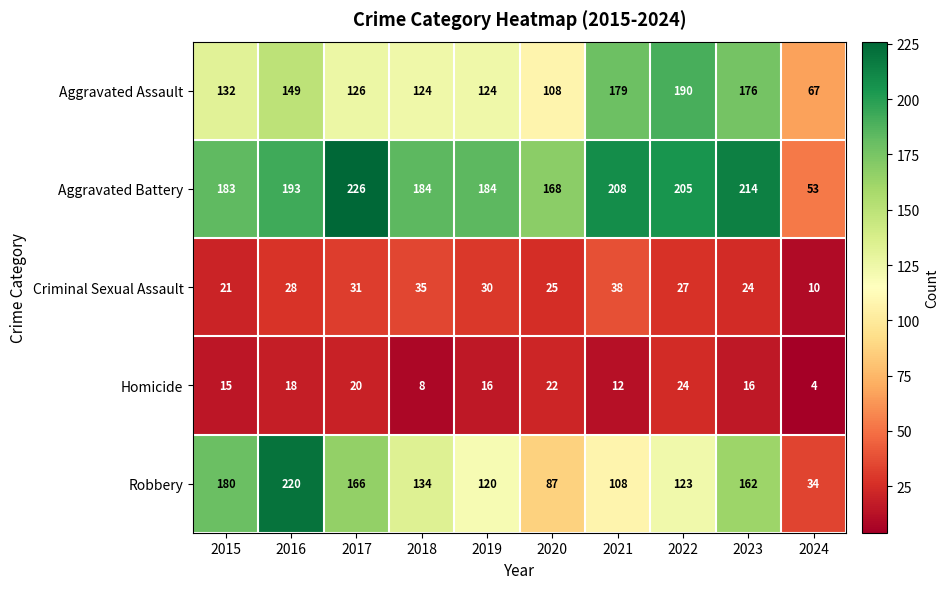

What is the greatest value displayed?

226